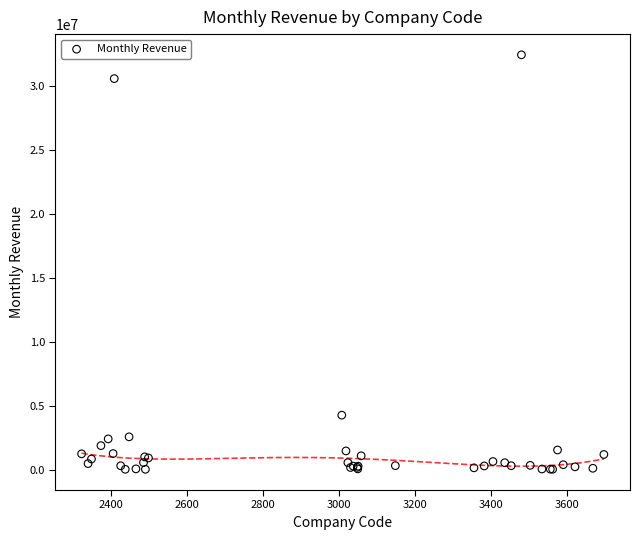

What Y value in the scatter plot is closest to 16223742?

4274234